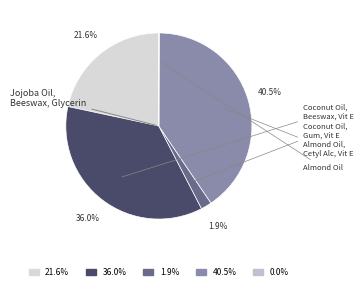

Is there any slice that represents more than half of the pie?

No